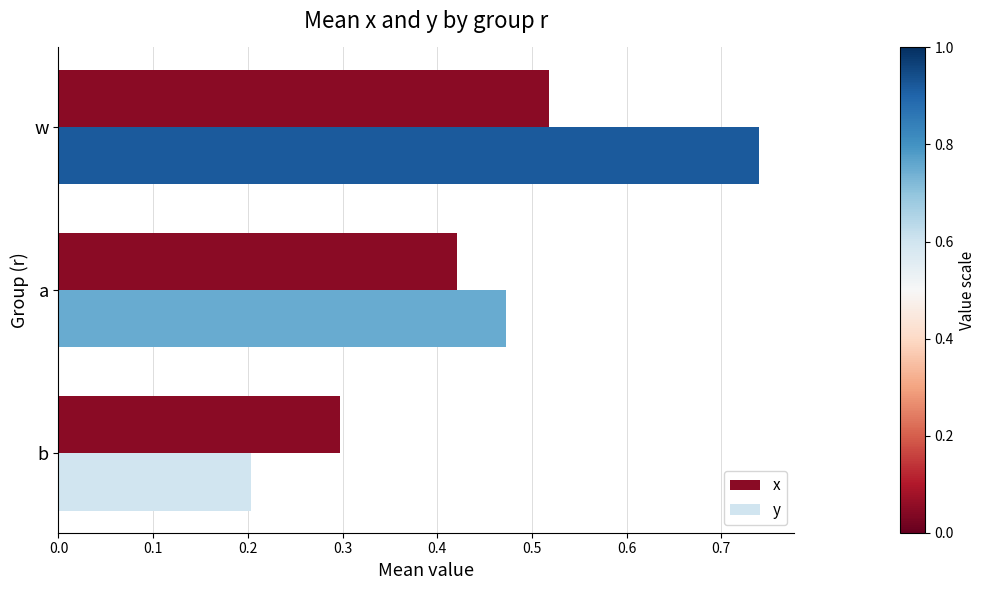

What are all the series names shown in the legend?

x, y